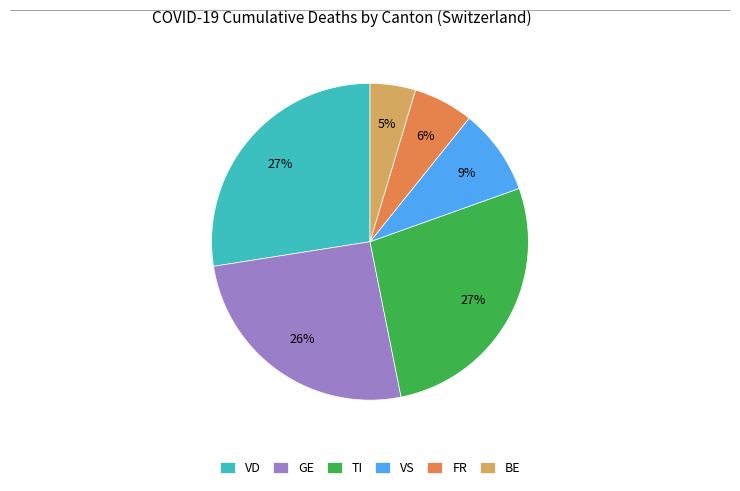

Is TI the majority of the pie?

No